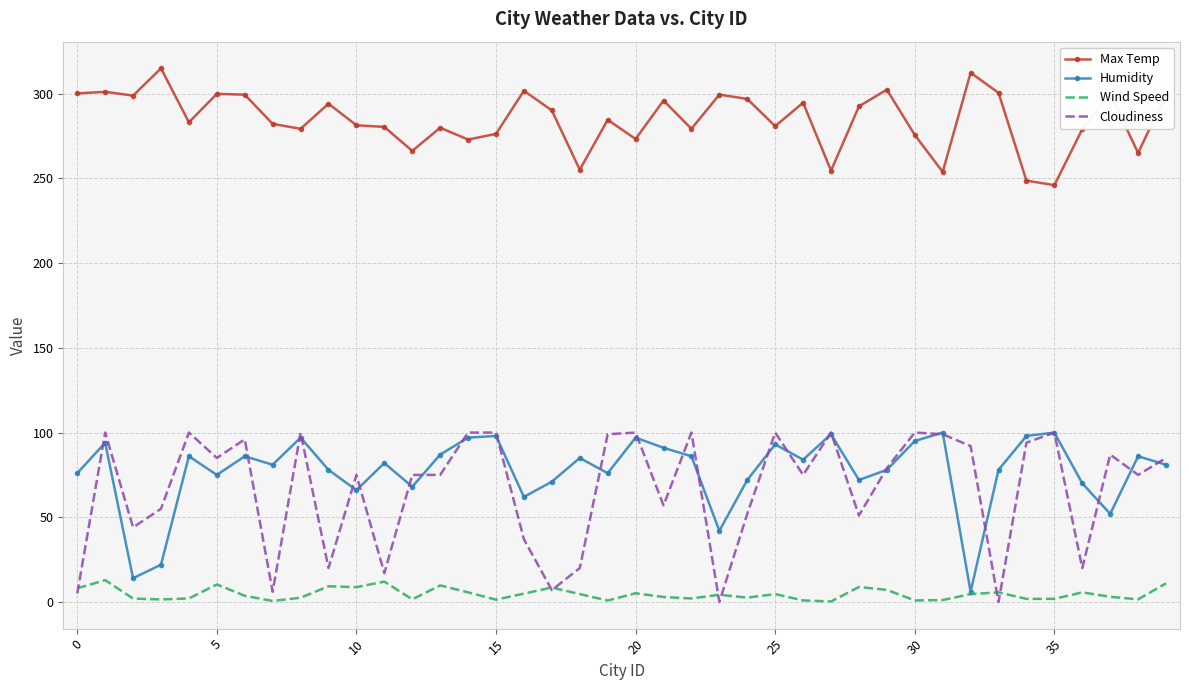

Which series has the largest total across all categories?

Max Temp